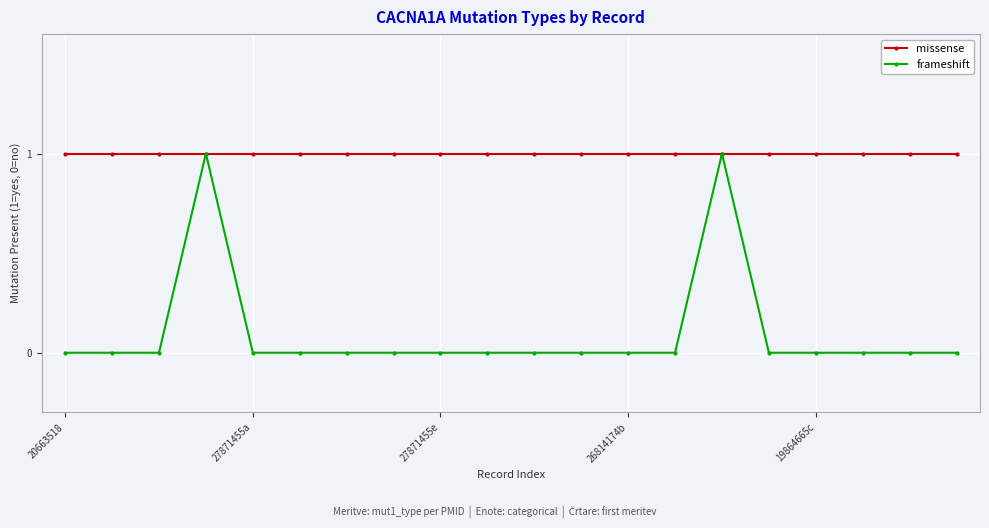

Count the frameshift values in the range 0 to 1.

20